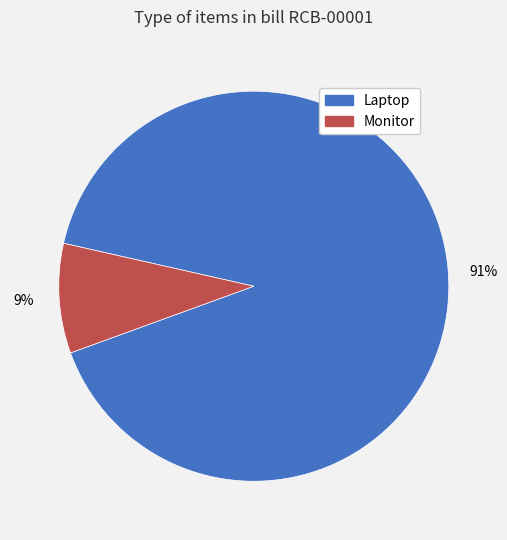

Between Monitor and Laptop, which is larger?

Laptop